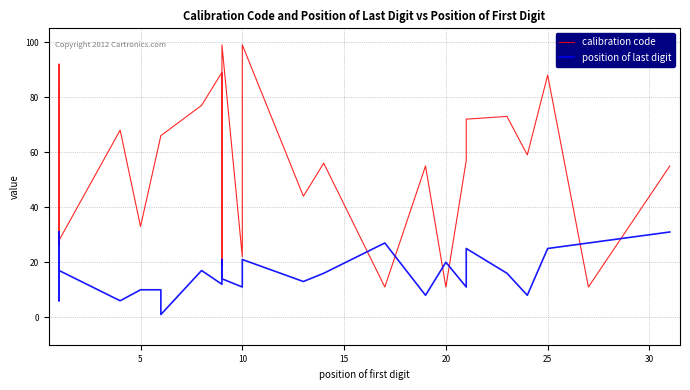

What is the value of the position of last digit point at the 4th from the left?

22